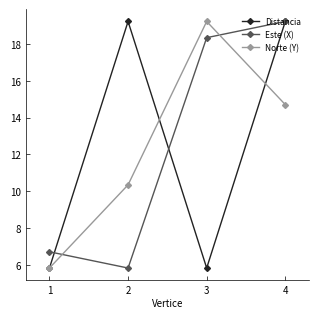

What is the value of the Norte (Y) point at the 4th from the left?

14.7